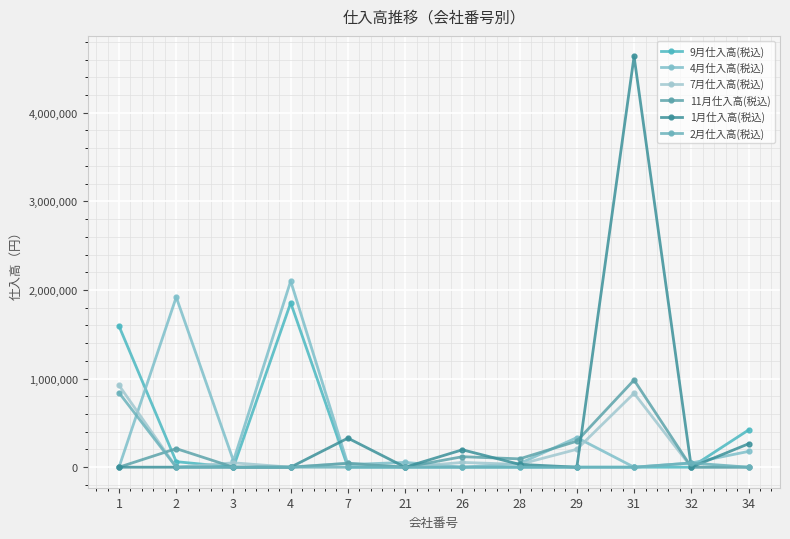

The 9月仕入高(税込) series shows 0 at 26. True or false?

True